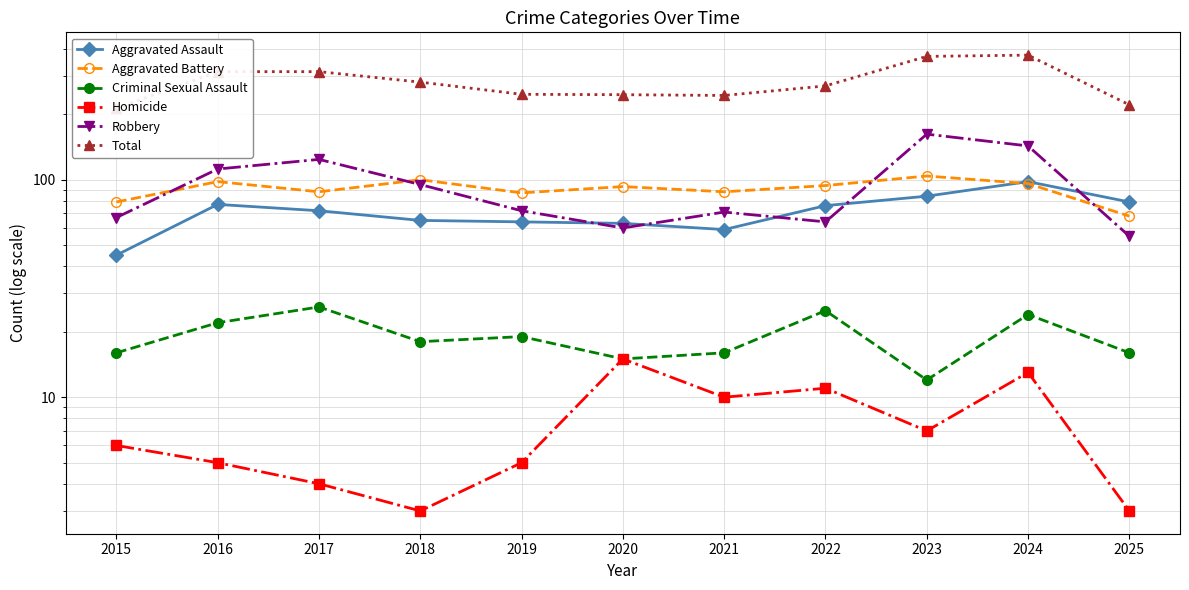

Which series has the largest range (max minus min)?

Total